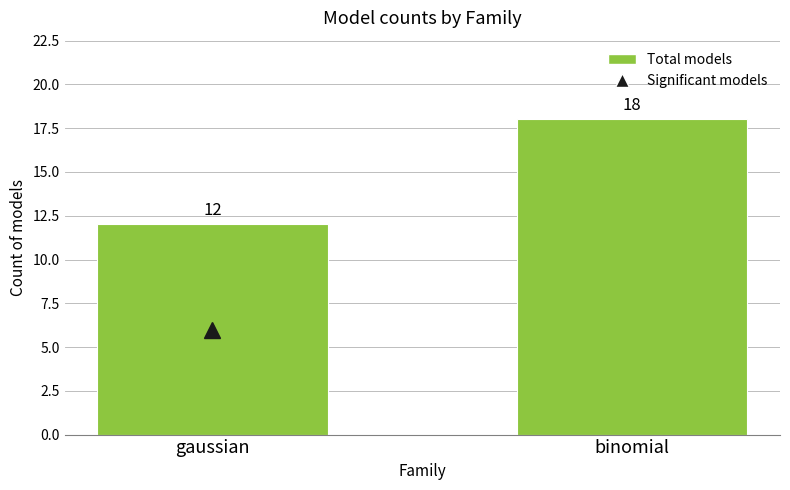

Does the chart contain any negative values?

No